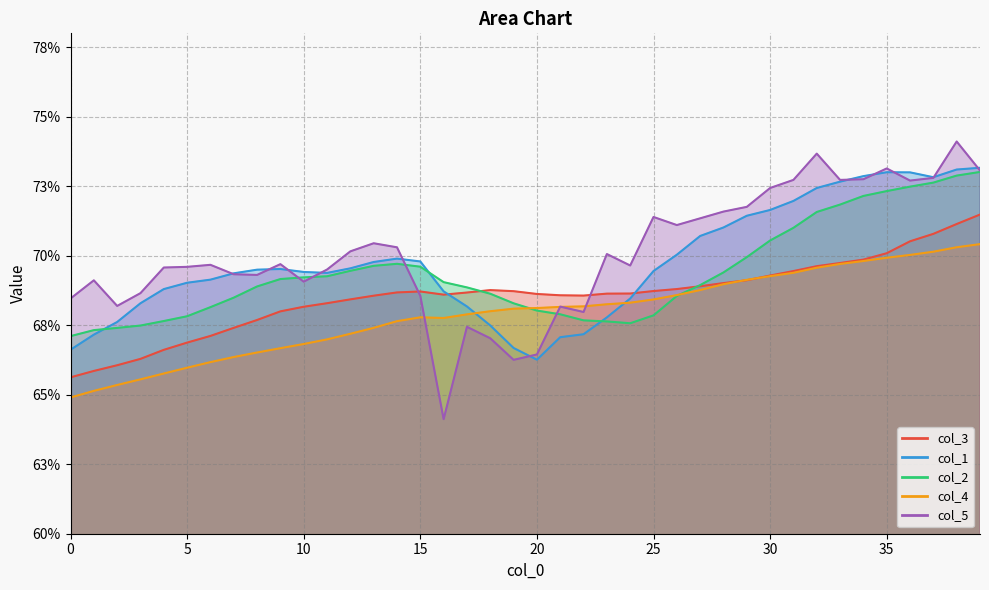

Between 30 and 31, which series saw the biggest shift?

col_2